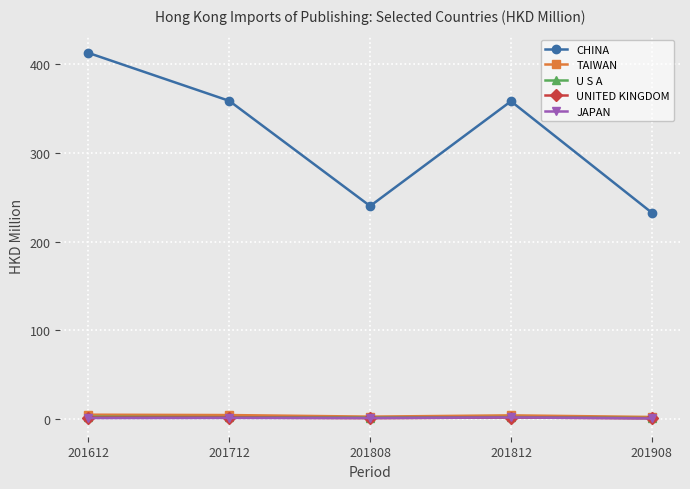

Does the chart have visible grid lines?

Yes